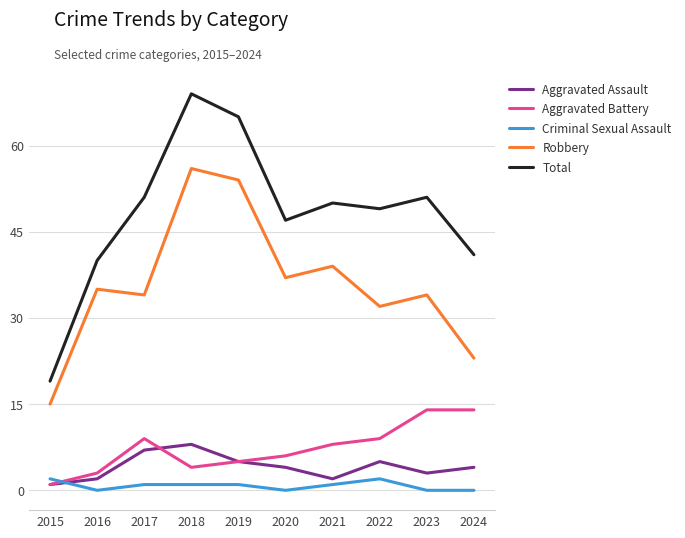

What value does the Aggravated Battery series have at 2024, to the nearest 10?

10